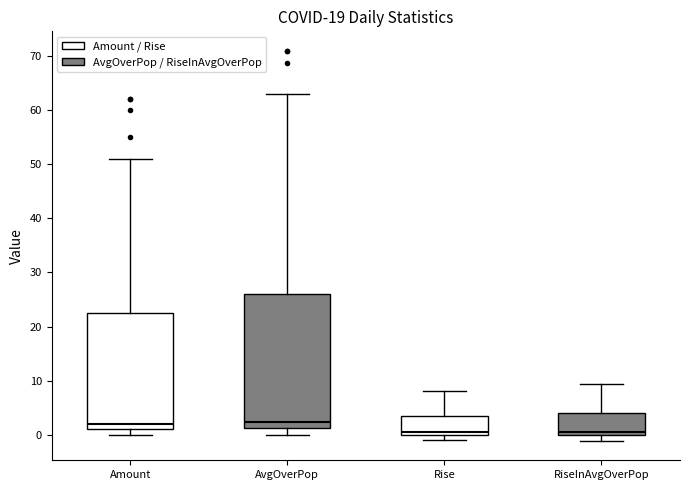

Reading left to right, transcribe this box plot: for each box, give where its median line is, the range the box spans, and where its two whiskers end, as read against the y-axis. The values are not printed on the chart, so give them approximately, as read against the axis.

Amount: median 2, box 1 to 23, whiskers 0 to 51
AvgOverPop: median 2, box 1 to 26, whiskers 0 to 63
Rise: median 1, box 0 to 4, whiskers -1 to 8
RiseInAvgOverPop: median 1, box 0 to 4, whiskers -1 to 9